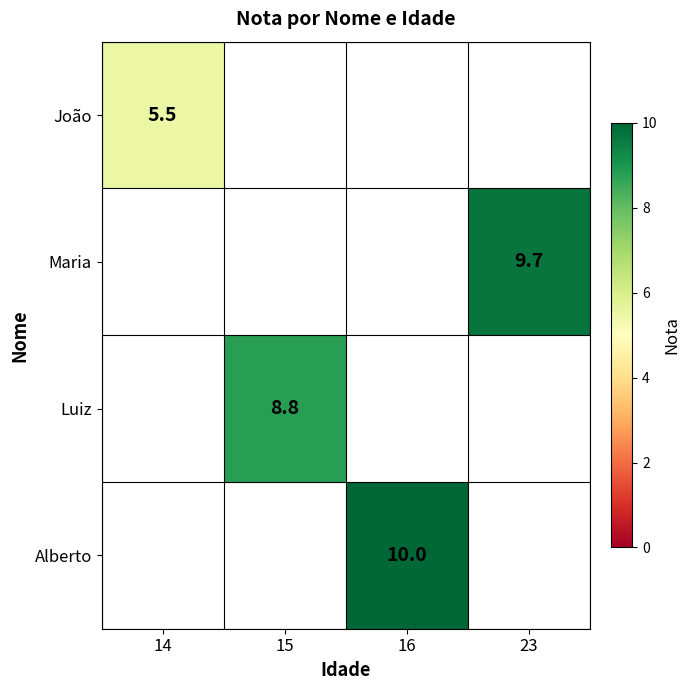

Is the value of Maria at 23 greater than the value of Luiz at 15?

Yes